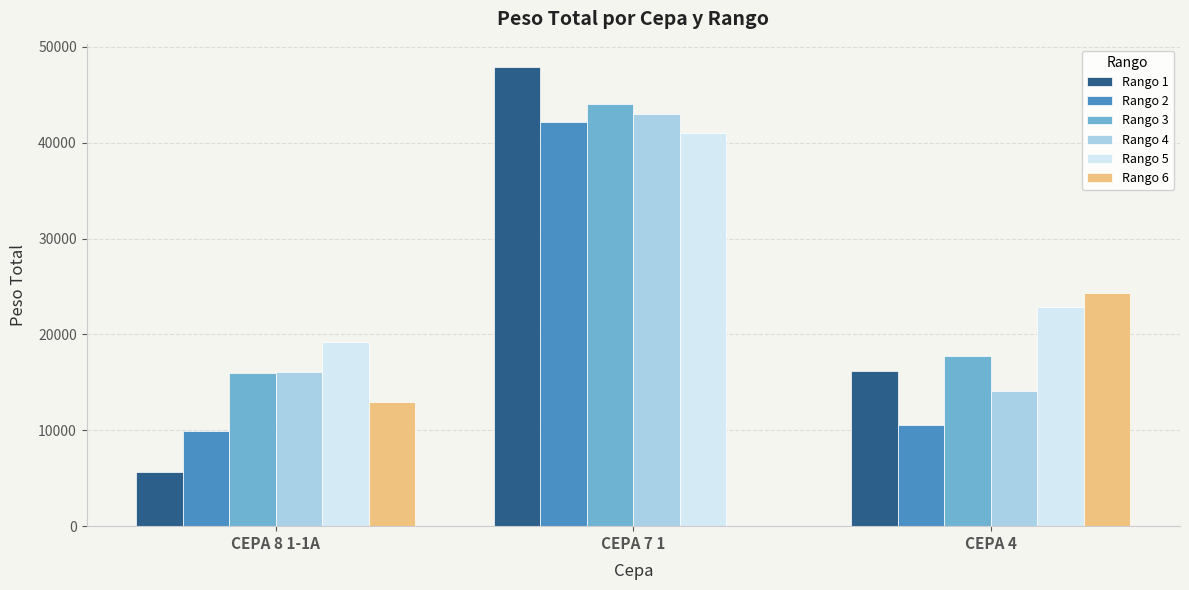

What is the sum of the Rango 2 values at CEPA 4 and CEPA 8 1-1A?

20480